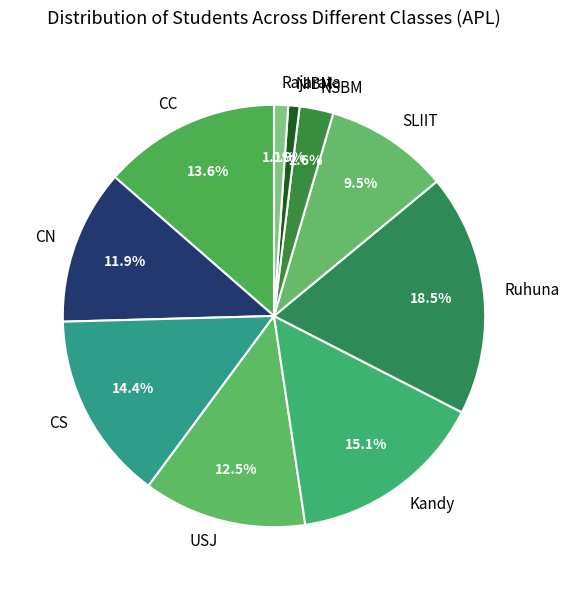

To the nearest percent, what is the difference between the NIBM and Kandy slice percentages?

14%